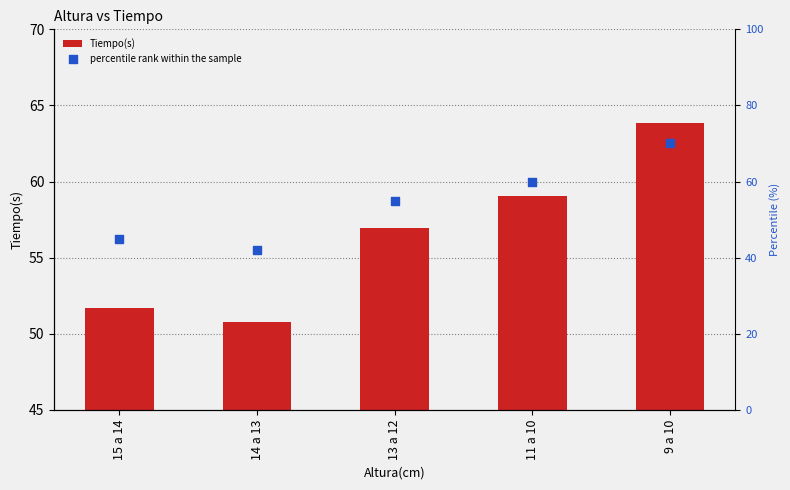

At which category is the sum across all series the highest?

9 a 10